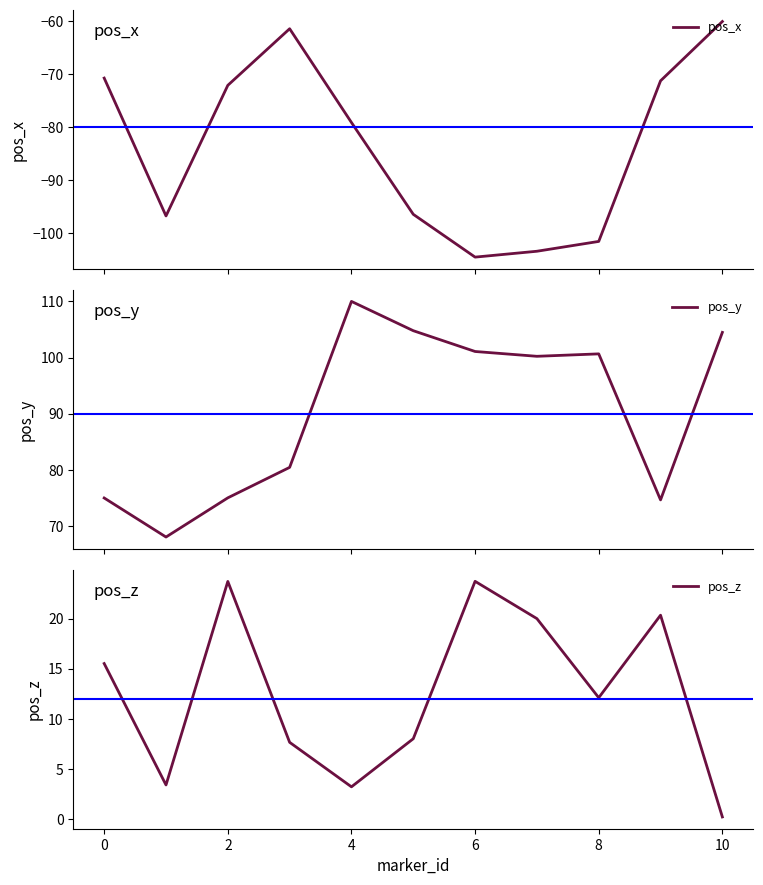

What is the maximum value for pos_x?

-60.1